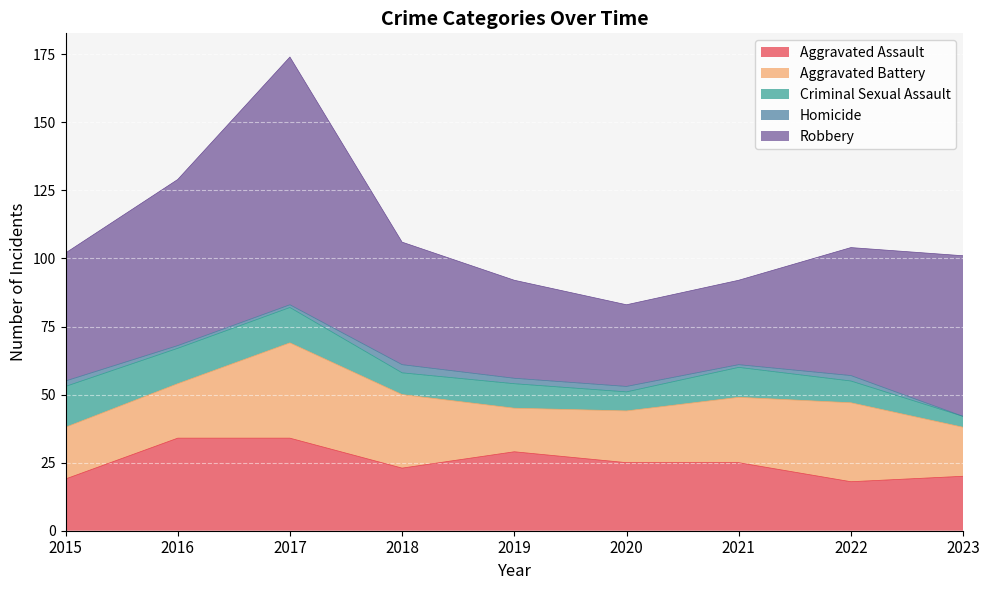

The Aggravated Assault series shows 20 at 2017. True or false?

False